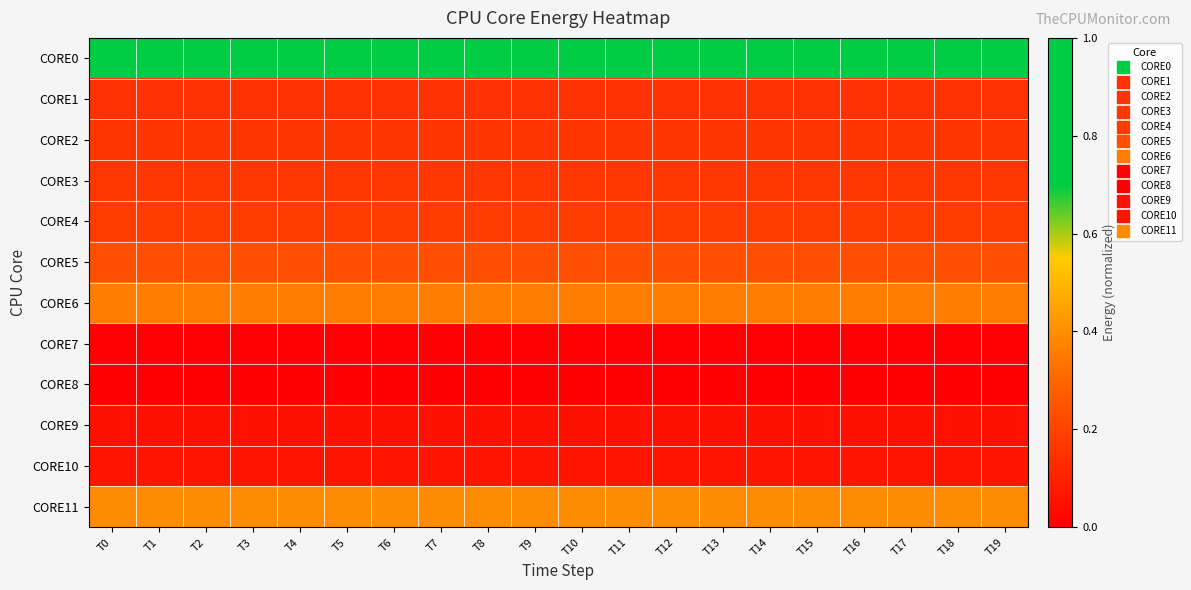

What is the greatest value displayed?

1.0